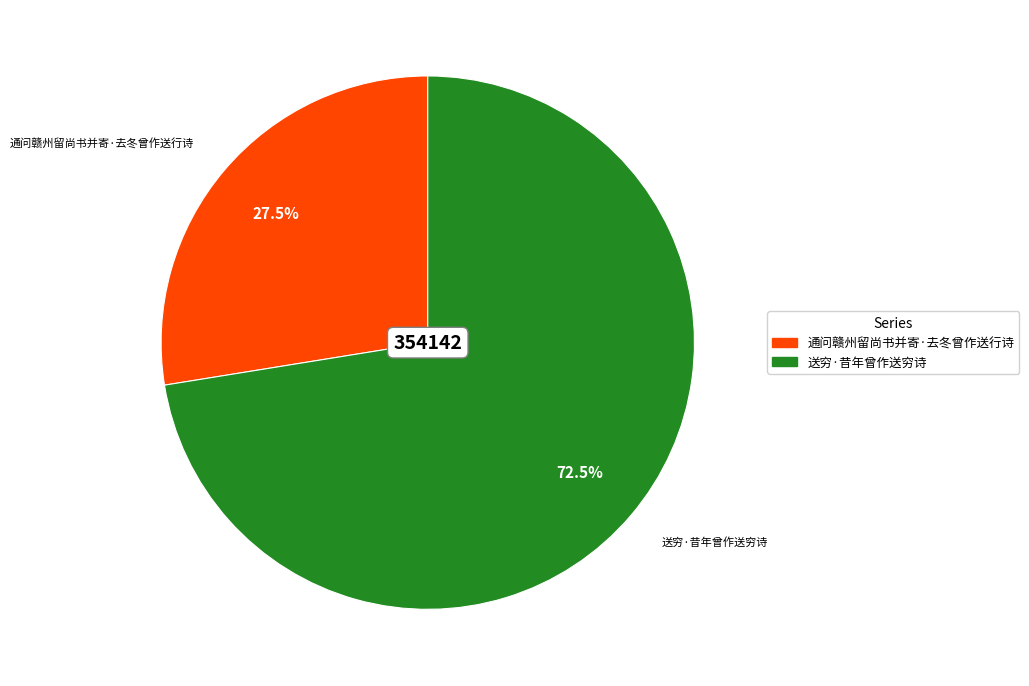

What is the ratio of the value at 送穷·昔年曾作送穷诗 to the value at 通问赣州留尚书并寄·去冬曾作送行诗?

2.6